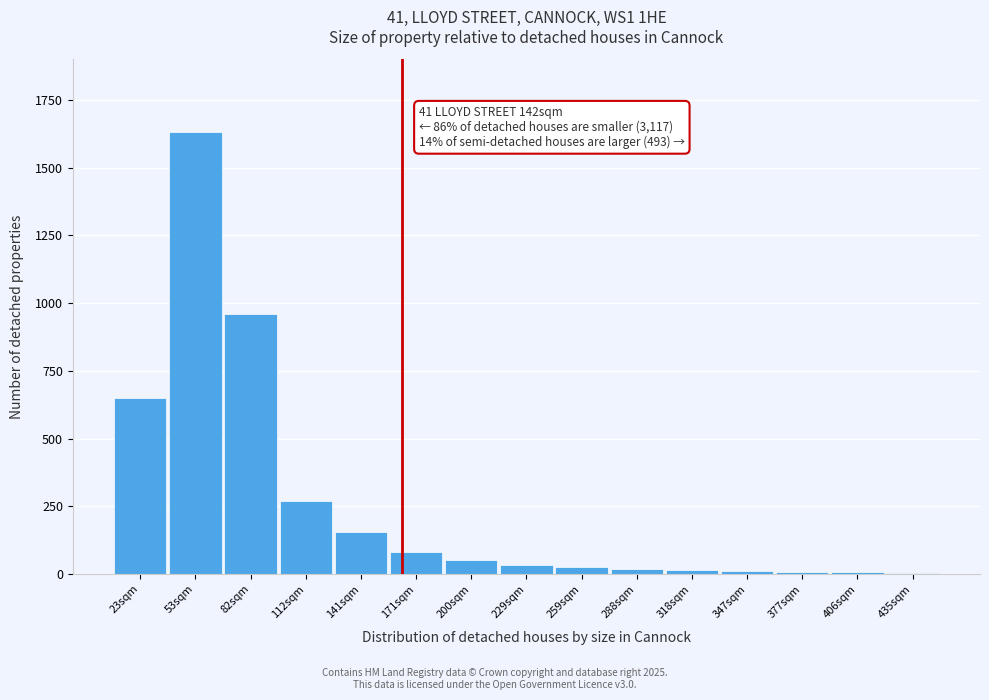

Which label corresponds to the largest value in the chart?

53sqm